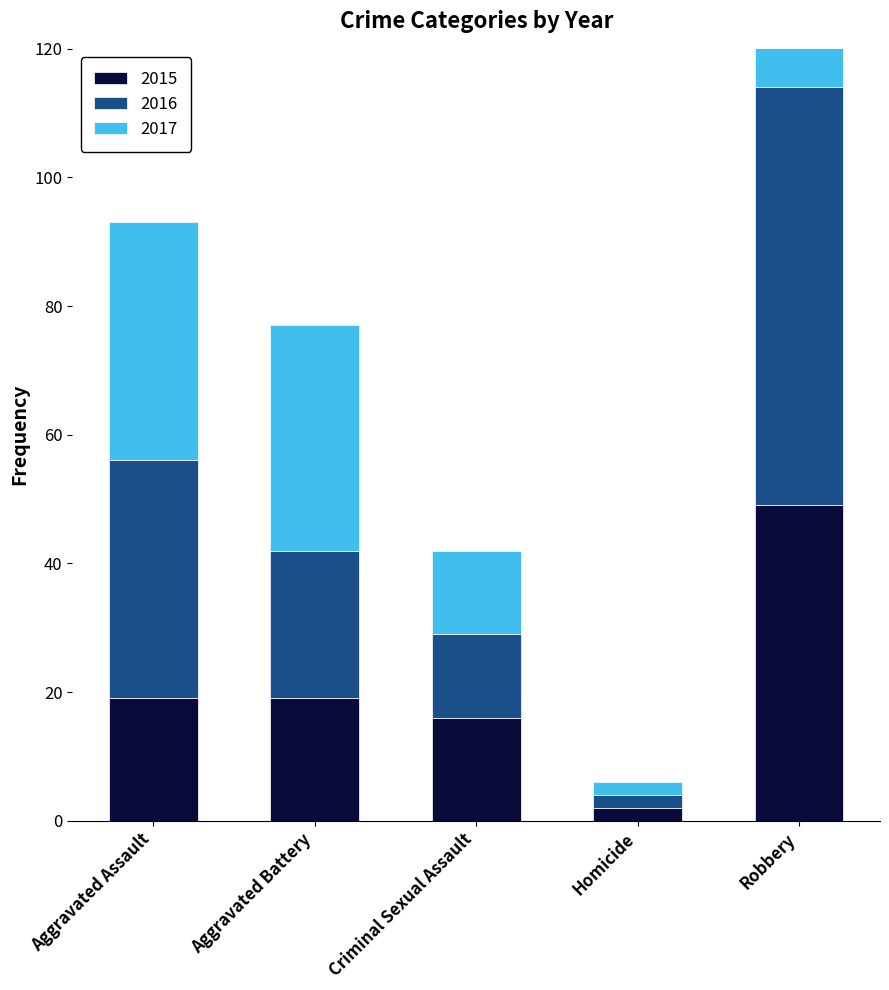

Is the value of 2017 at Criminal Sexual Assault greater than the value of 2016 at Aggravated Assault?

No